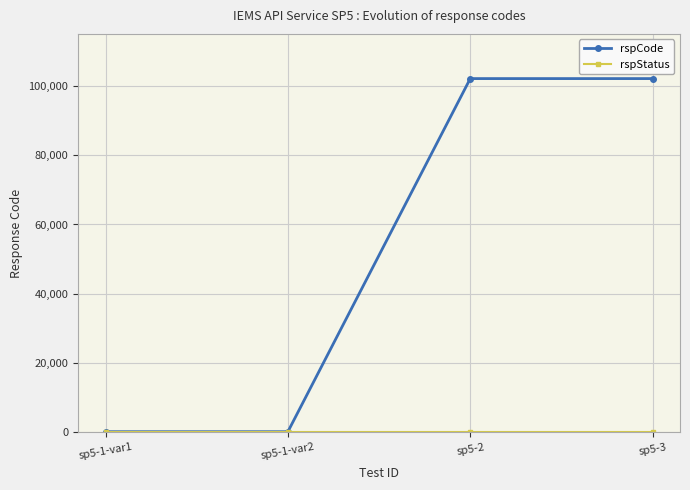

What is the label of the 4th point from the right?

sp5-1-var1